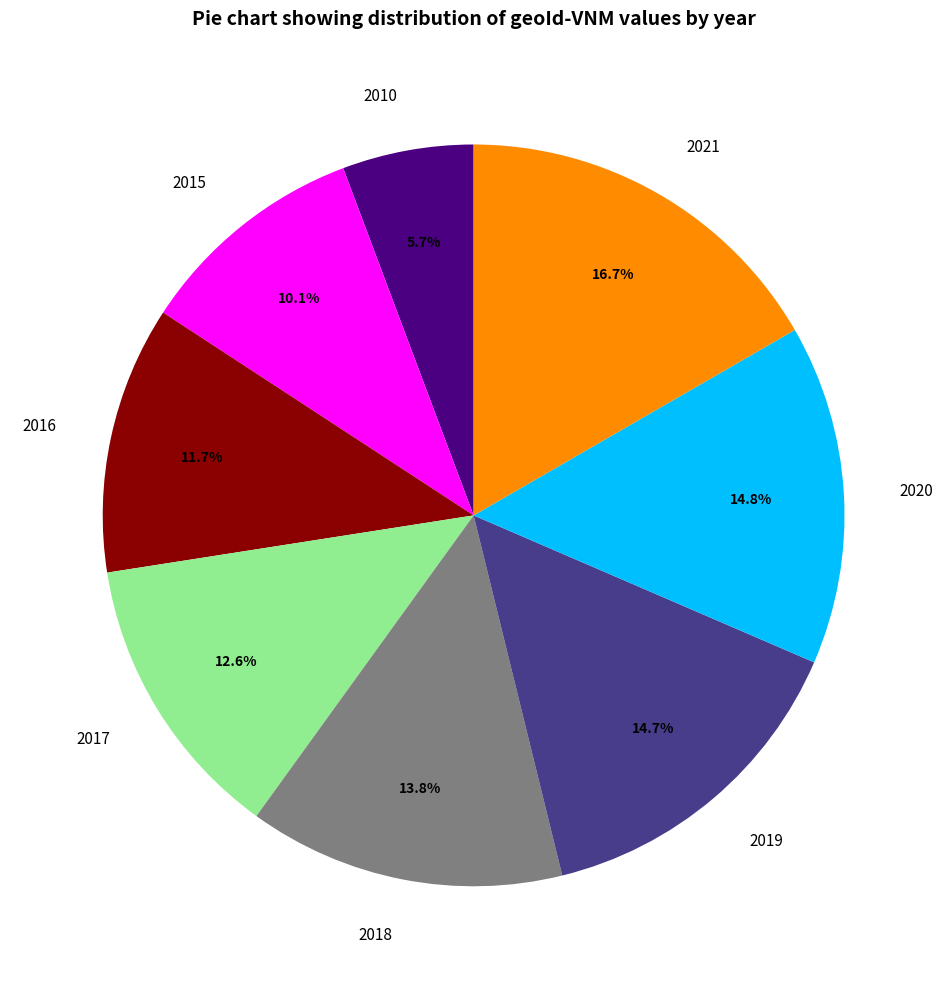

Which has a higher value, 2015 or 2020?

2020